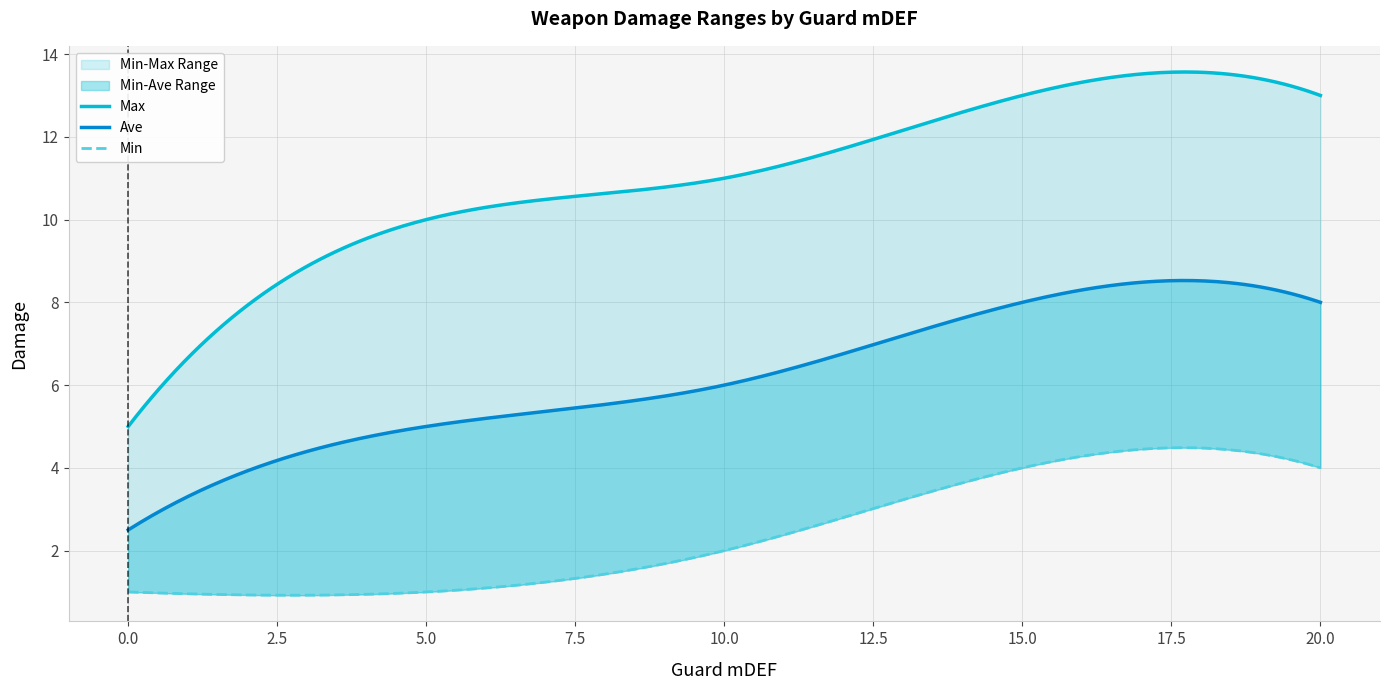

True or false: Max and Min intersect in this chart.

False